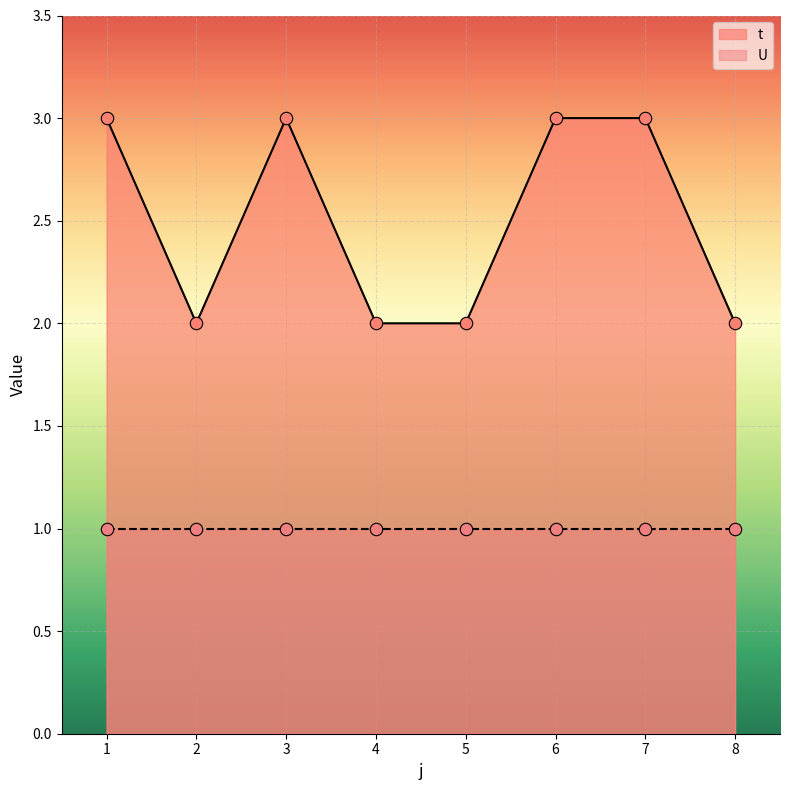

Which has a higher value, 1 or 8?

1